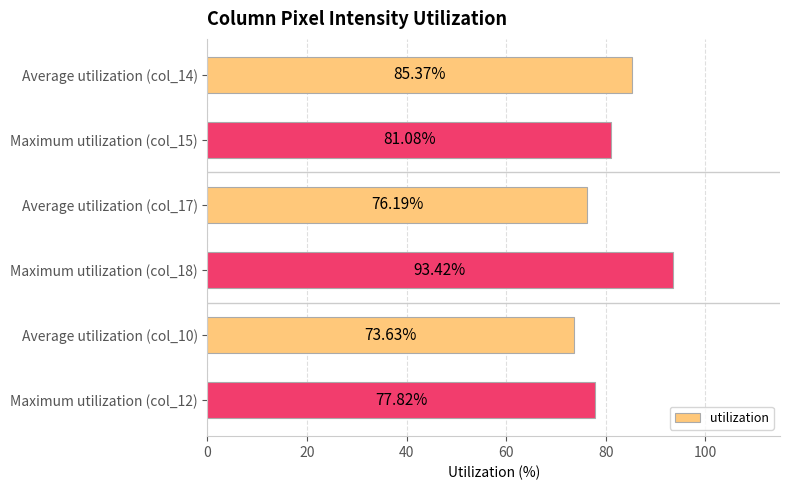

What is the difference between the maximum and second lowest values?

17.2